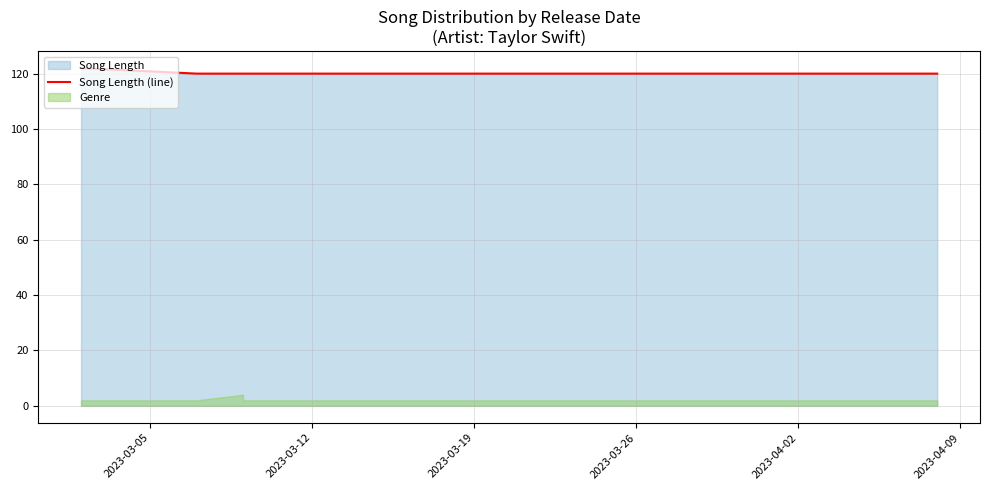

What is the value of the 2nd point from the left?

120